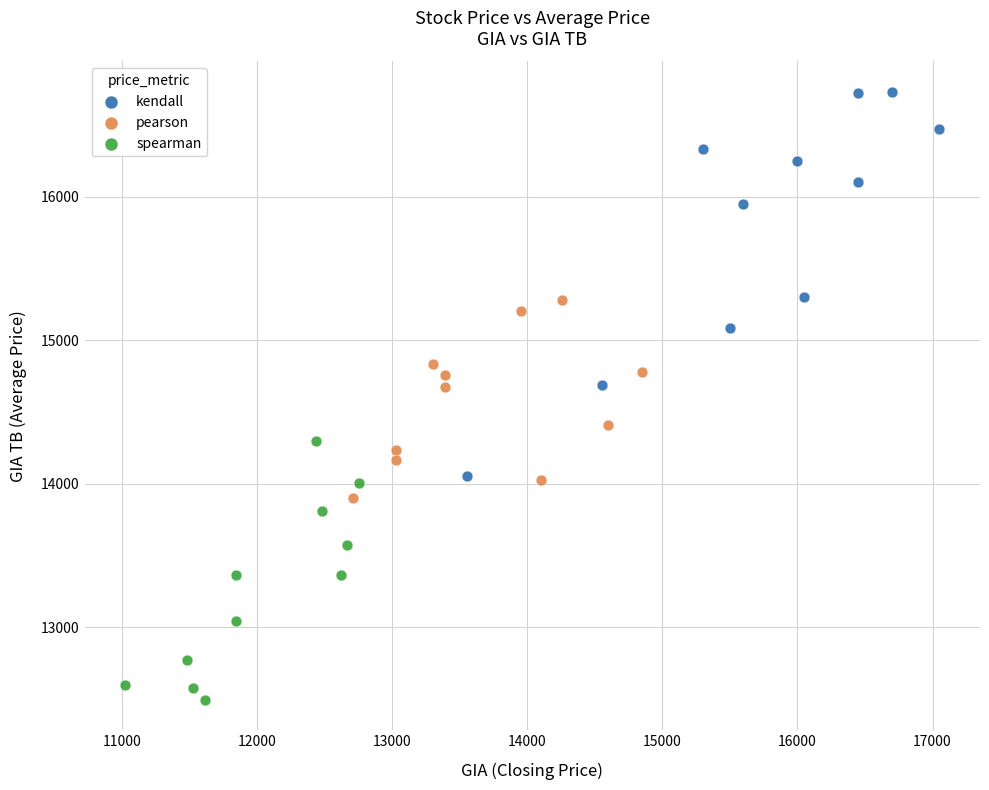

Which series contains the lowest Y value?

spearman